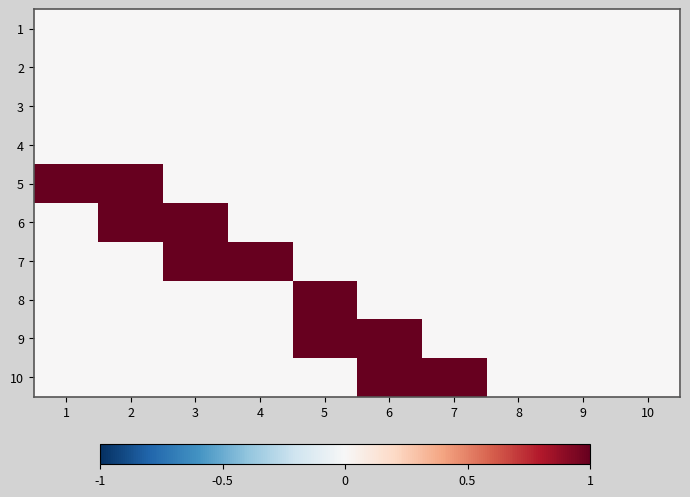

Reading left to right, extract all data points from this chart.

1: 1=0	2=0	3=0	4=0	5=0	6=0	7=0	8=0	9=0	10=0
2: 1=0	2=0	3=0	4=0	5=0	6=0	7=0	8=0	9=0	10=0
3: 1=0	2=0	3=0	4=0	5=0	6=0	7=0	8=0	9=0	10=0
4: 1=0	2=0	3=0	4=0	5=0	6=0	7=0	8=0	9=0	10=0
5: 1=1	2=1	3=0	4=0	5=0	6=0	7=0	8=0	9=0	10=0
6: 1=0	2=1	3=1	4=0	5=0	6=0	7=0	8=0	9=0	10=0
7: 1=0	2=0	3=1	4=1	5=0	6=0	7=0	8=0	9=0	10=0
8: 1=0	2=0	3=0	4=0	5=1	6=0	7=0	8=0	9=0	10=0
9: 1=0	2=0	3=0	4=0	5=1	6=1	7=0	8=0	9=0	10=0
10: 1=0	2=0	3=0	4=0	5=0	6=1	7=1	8=0	9=0	10=0